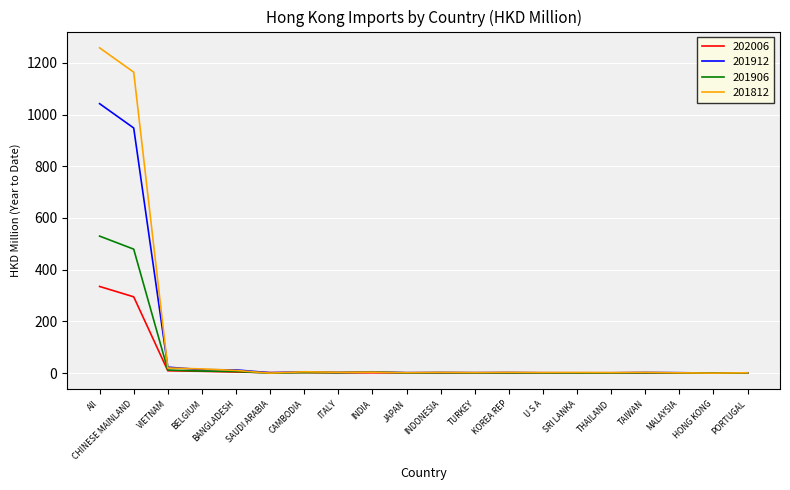

What is the greatest value displayed?

1258.1